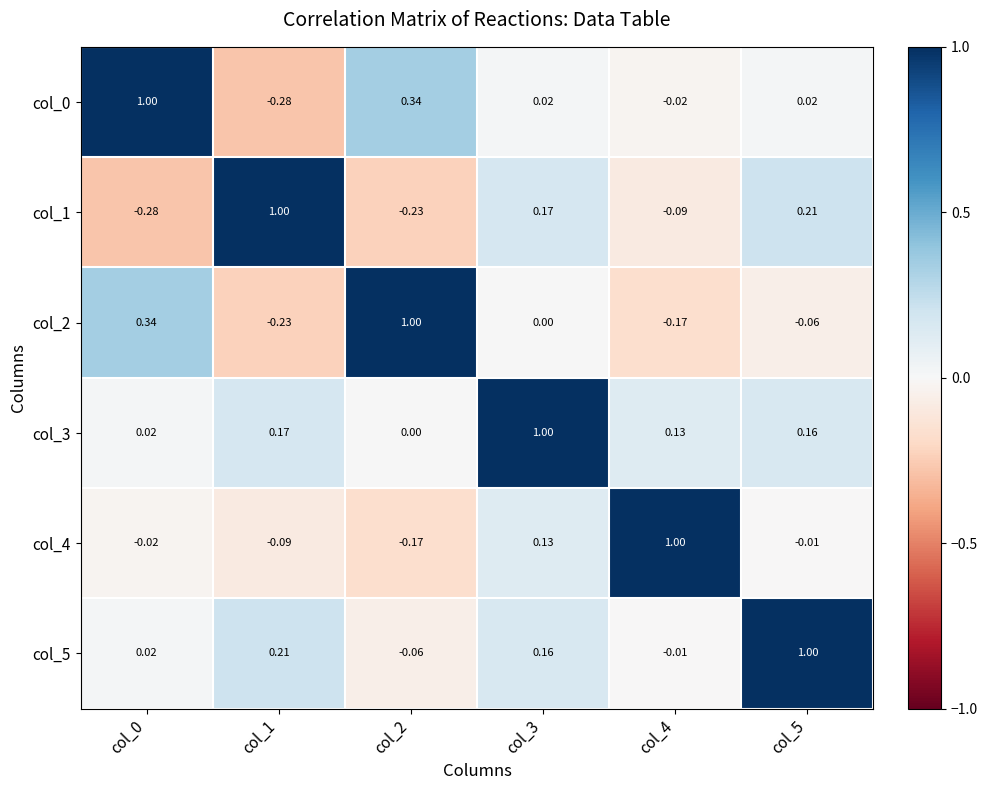

Is the value of col_5 at col_2 greater than the value of col_1 at col_1?

No